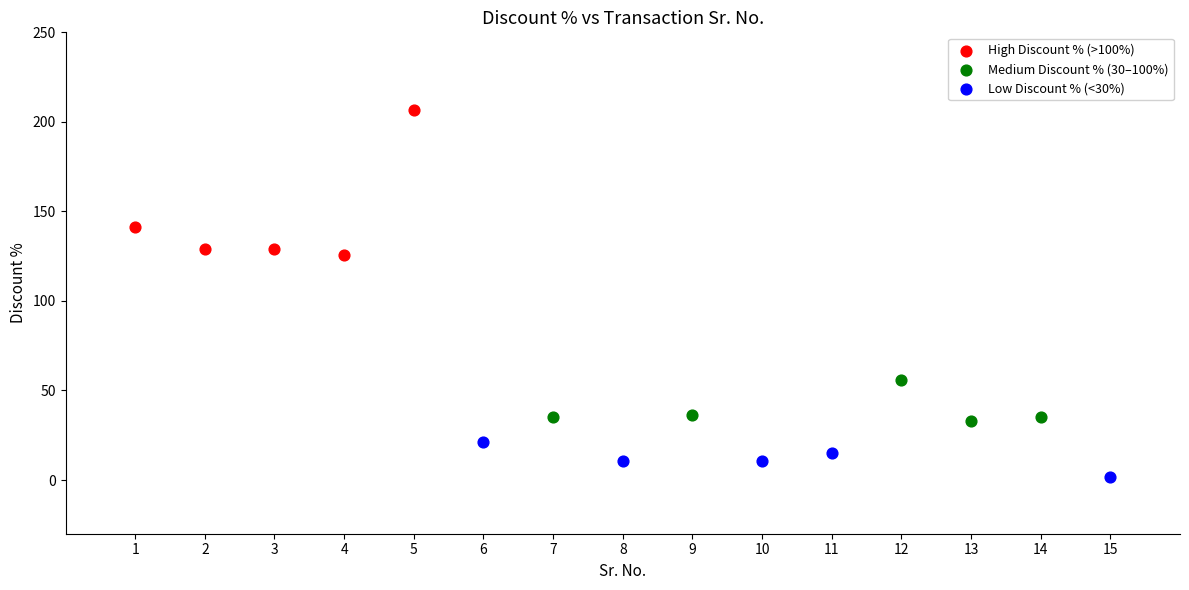

Which series contains the lowest Y value?

Low Discount % (<30%)